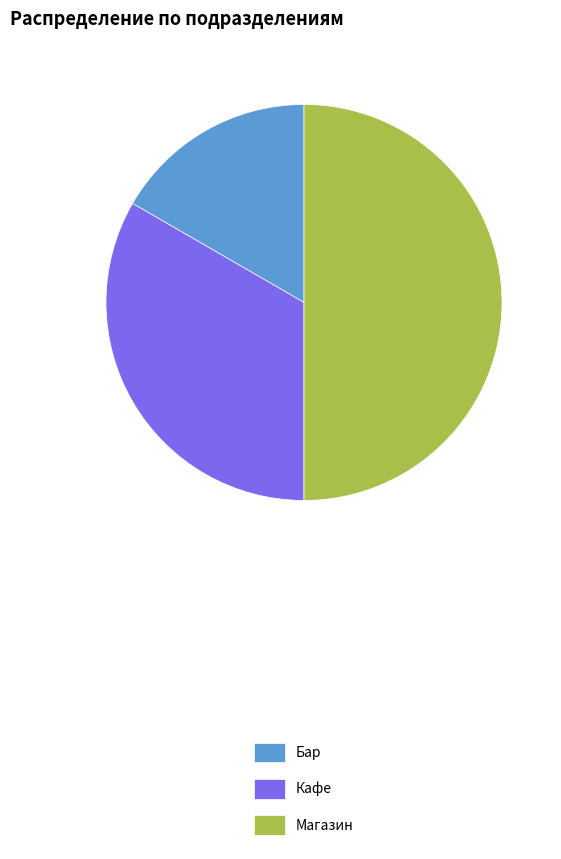

Which has a higher value, Кафе or Магазин?

Магазин